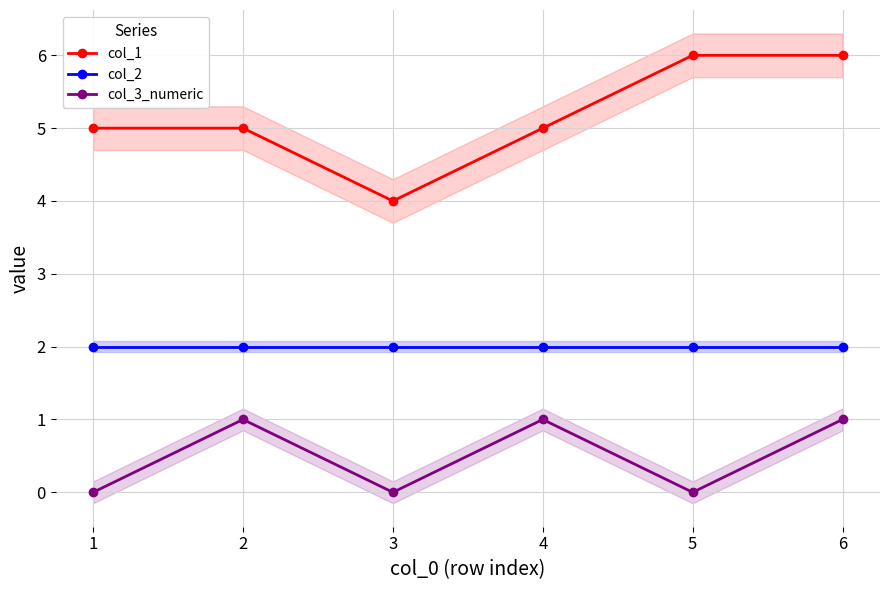

How many data points in col_1 are above 5?

2